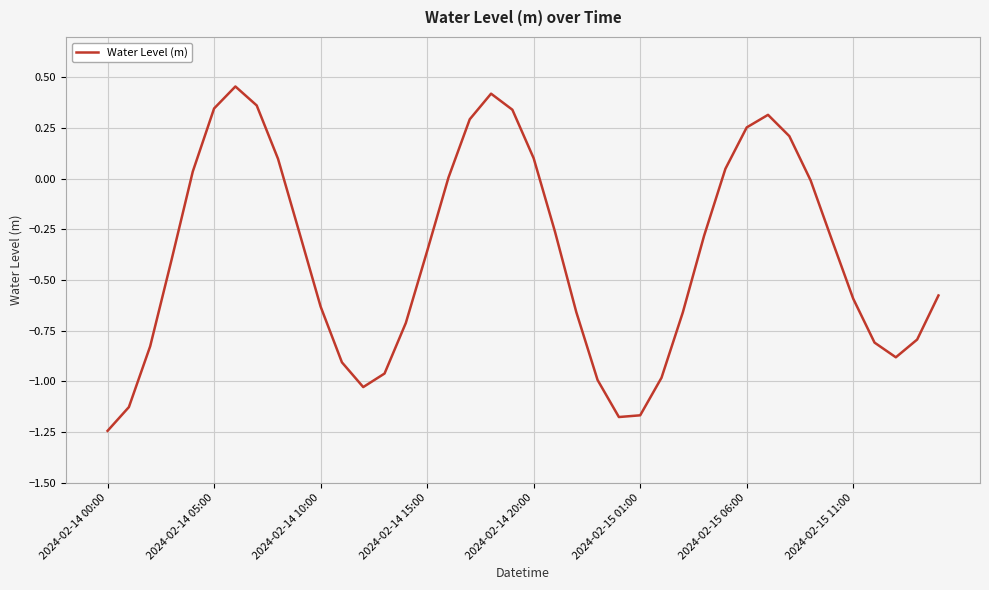

What is the difference between the maximum and minimum values?

1.7